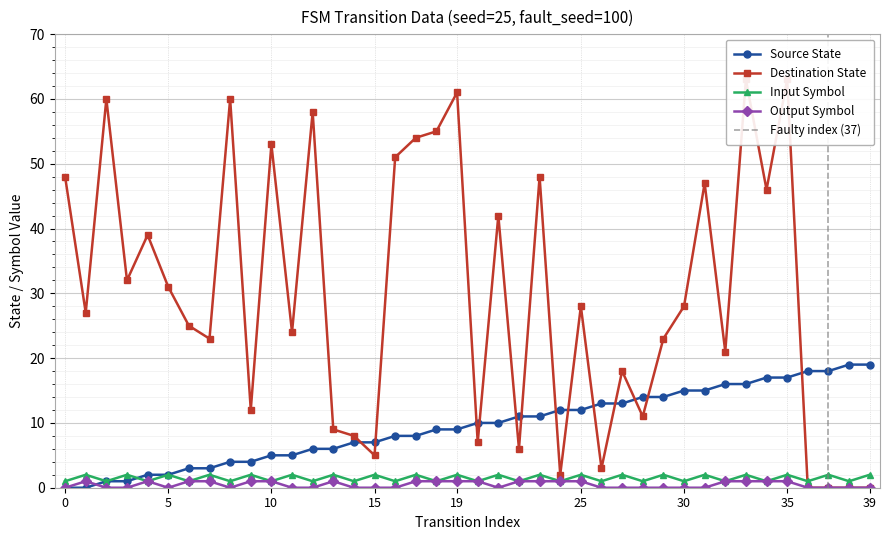

How many input_symbol values are between 1 and 2?

40